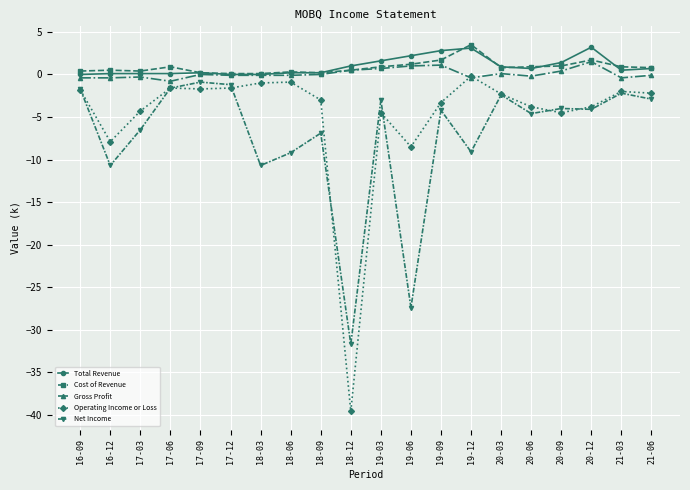

What is the approximate value of Gross Profit at 18-12?

0.5